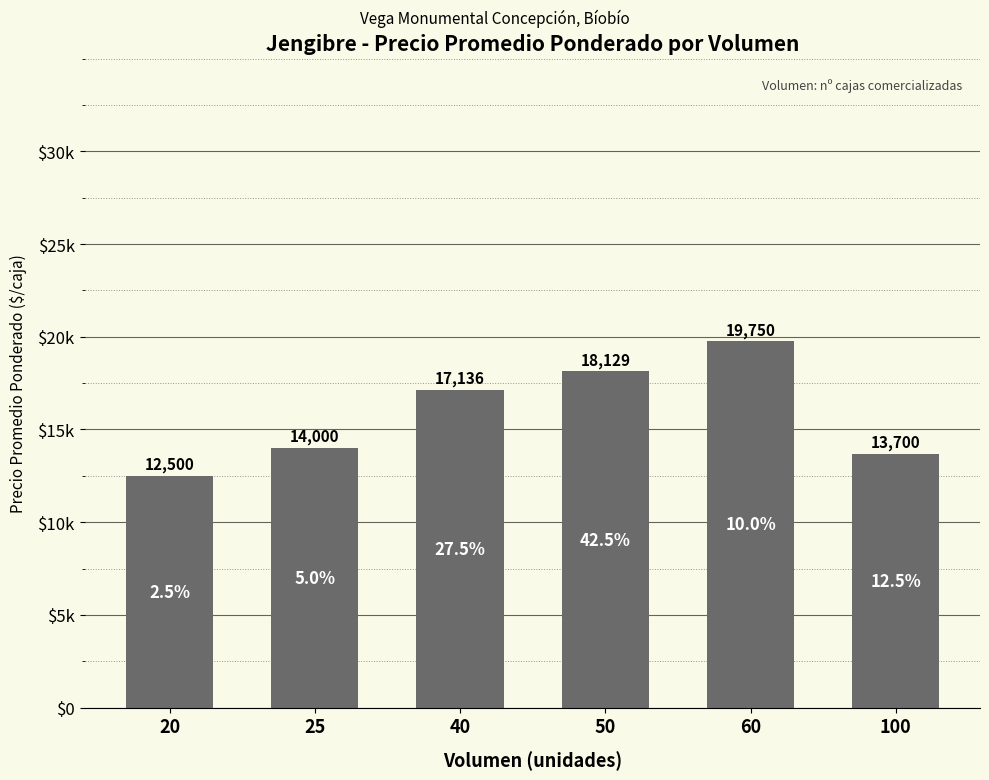

What is the value of the 5th bar from the left?

19750